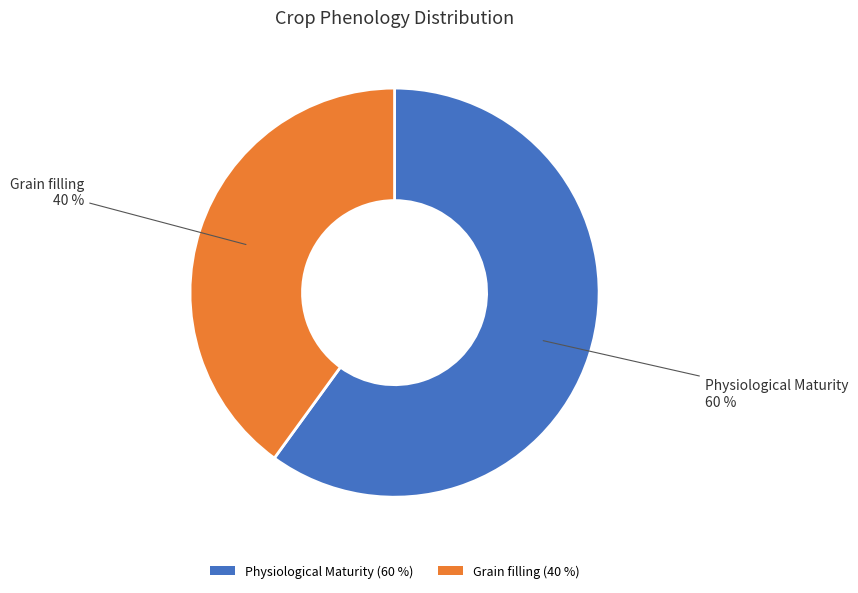

Which slice is the largest?

Physiological Maturity